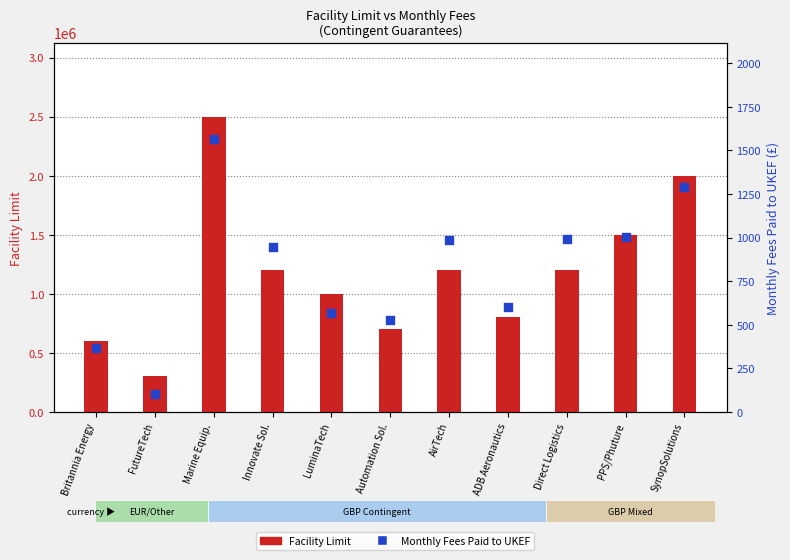

What is the total value across all series at Marine Equip.?

2501568.2